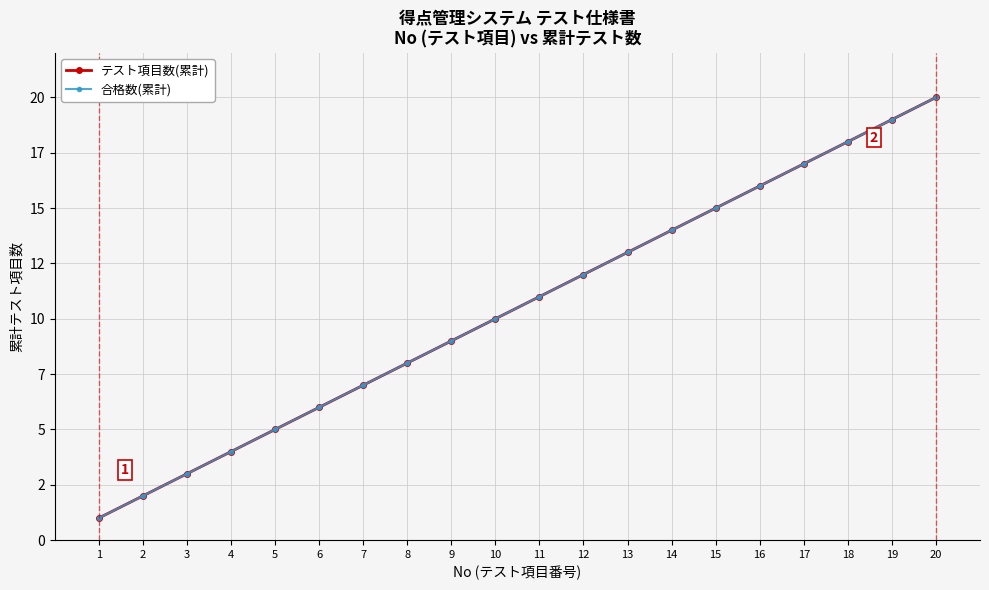

At how many categories does at least one series exceed 9?

11